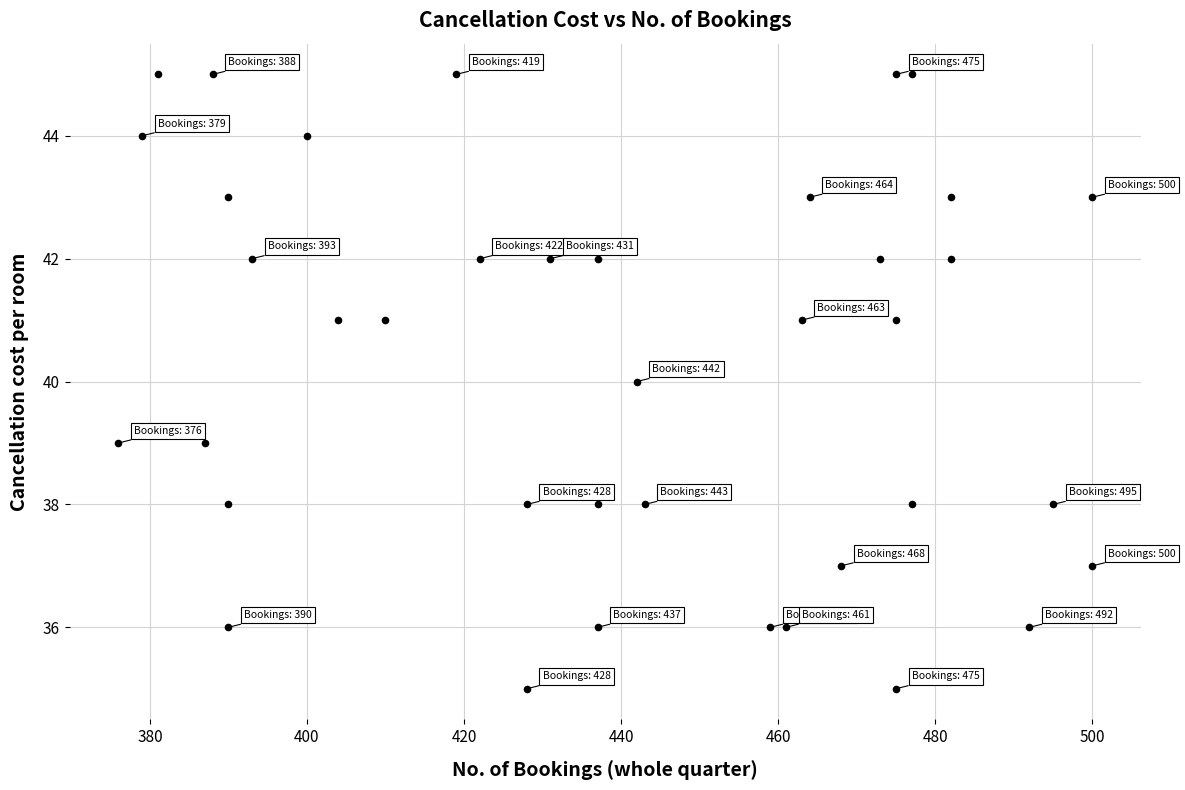

What is the range of X values (max minus min)?

124